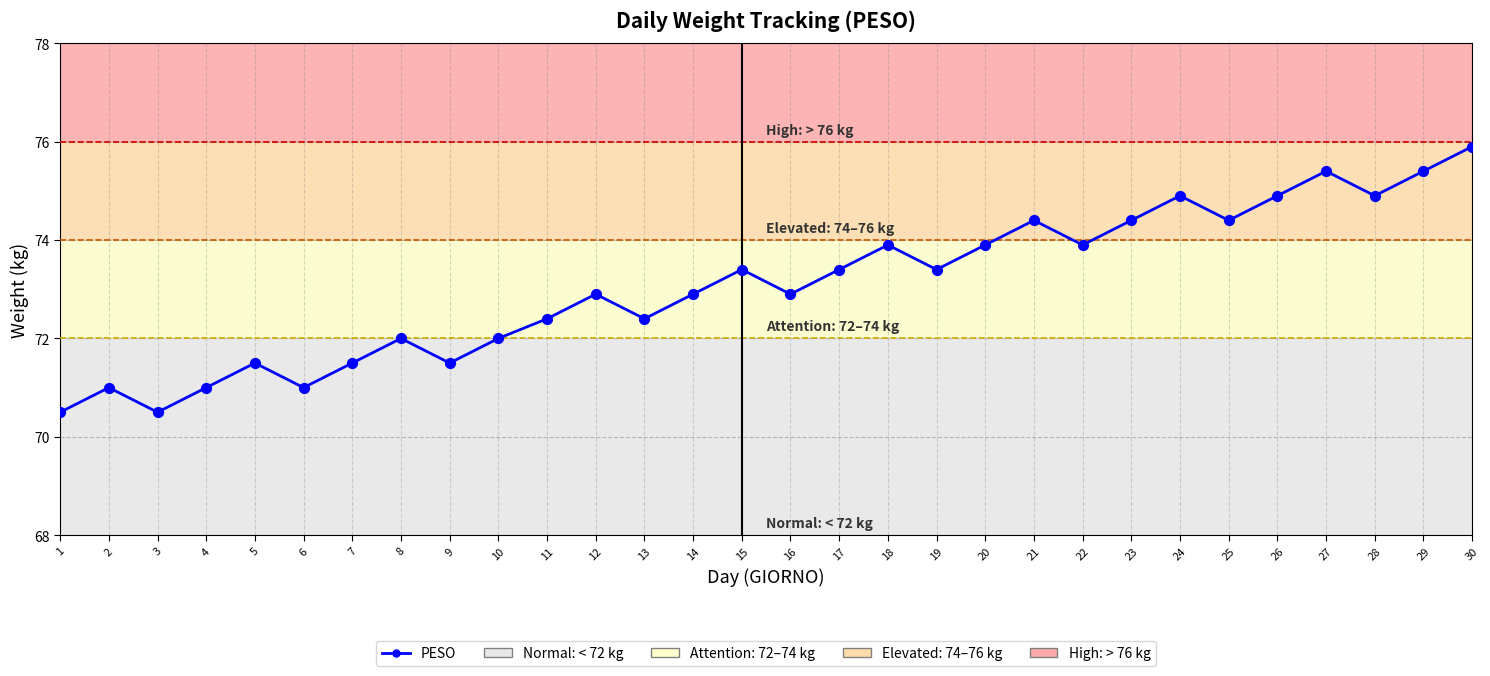

Approximately how many times larger is the value at 23 compared to 13?

1.0